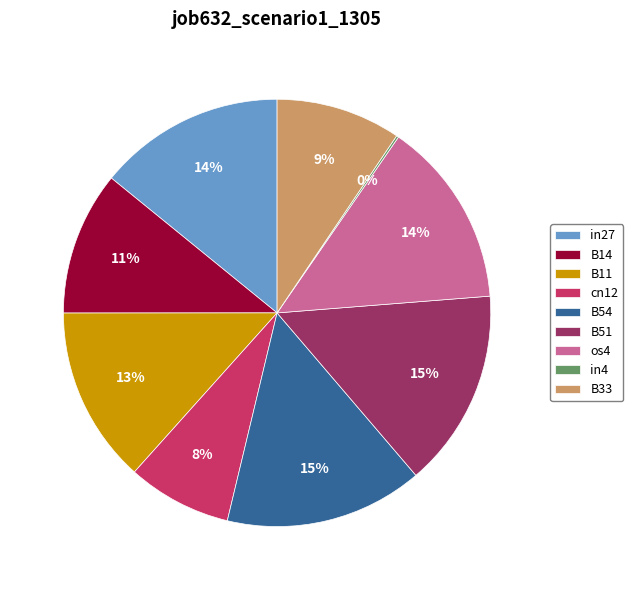

To the nearest percent, what portion does B33 represent?

9%